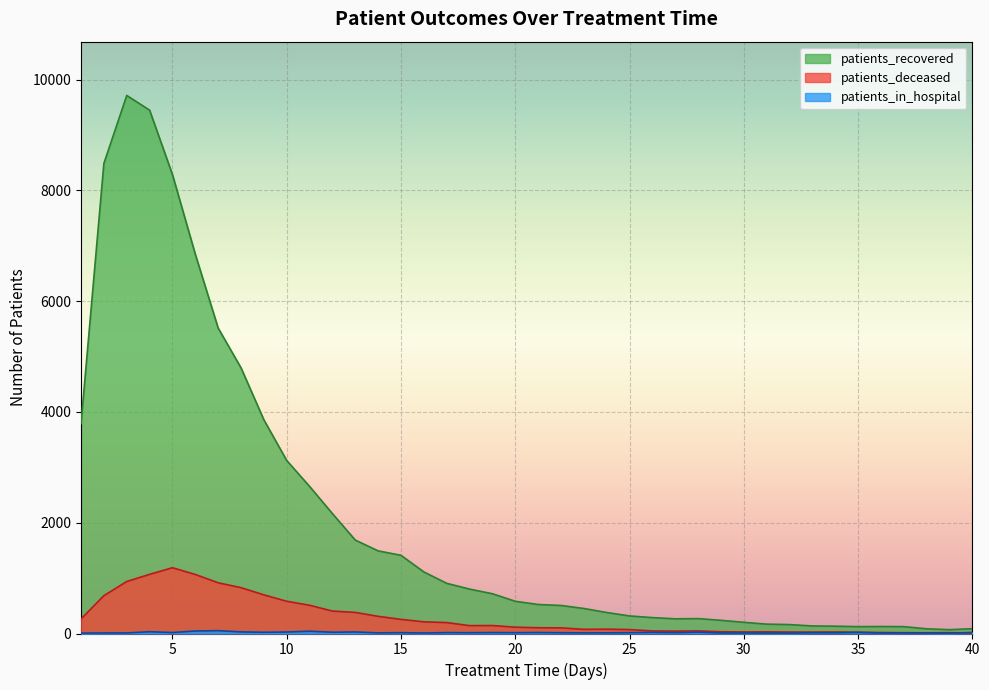

How many lines are shown in the chart?

3